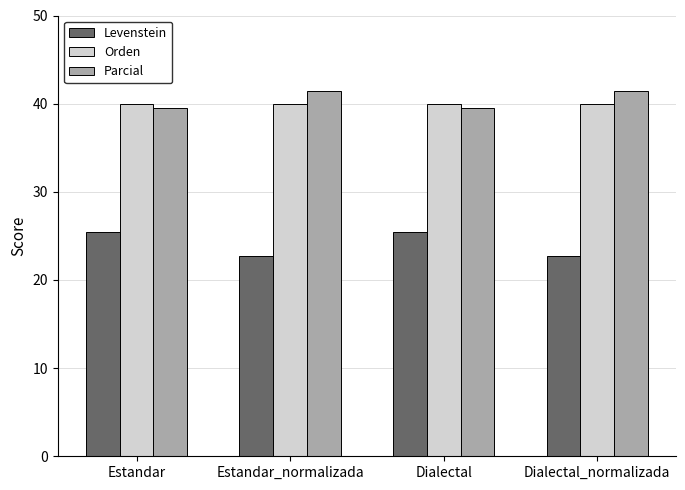

What is the total value across all series at Estandar?

105.0